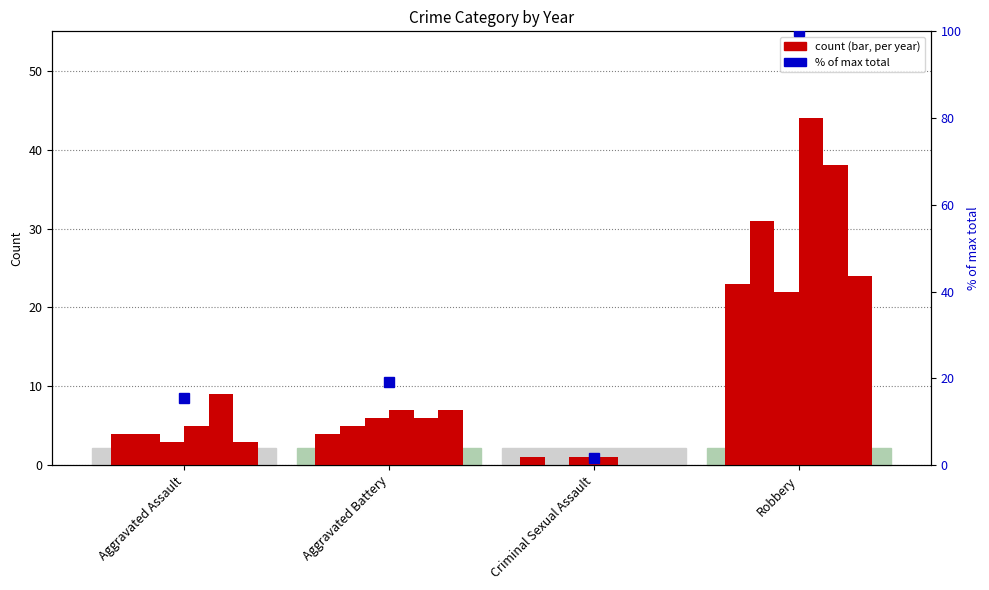

Reading right to left, transcribe all the data shown in this chart.

100.0	1.6	19.2	15.4